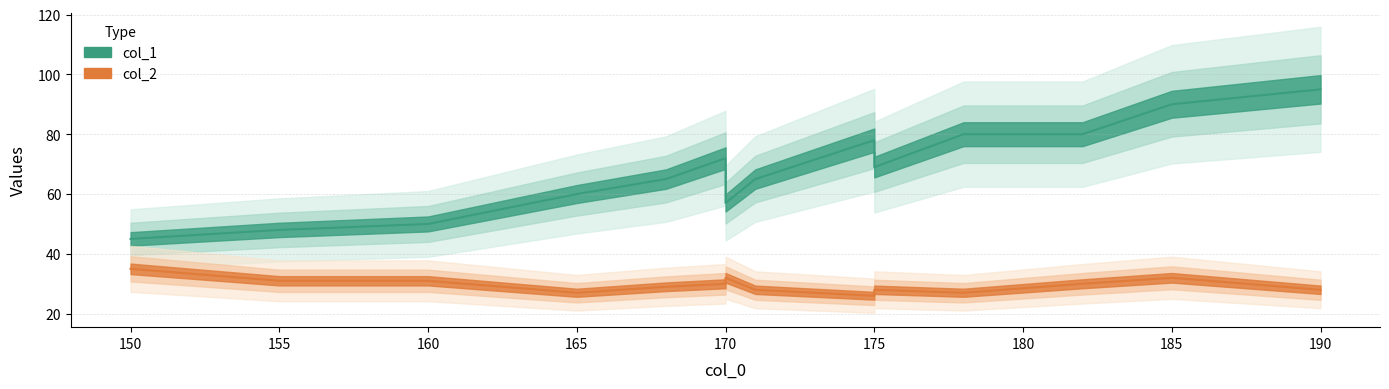

What is the label of the 10th point from the left?

182